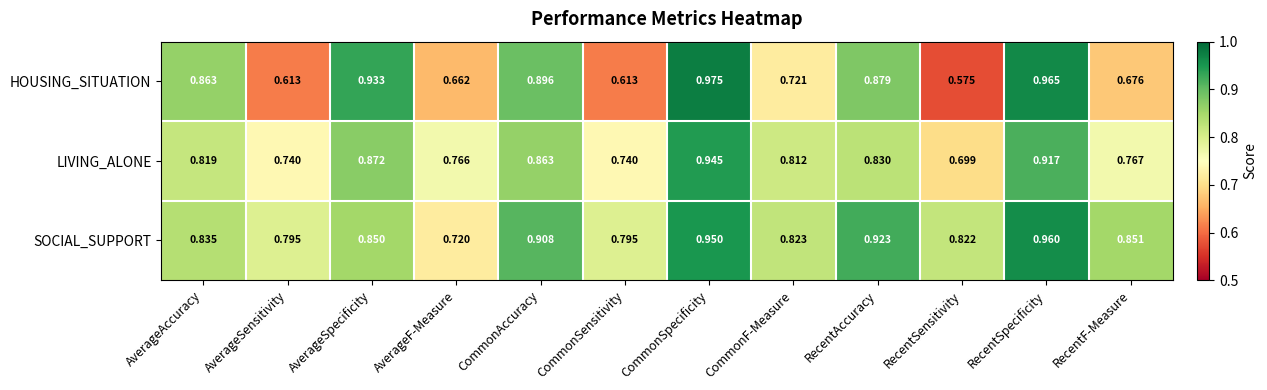

Rank the series by their average value, from lowest to highest.

HOUSING_SITUATION, LIVING_ALONE, SOCIAL_SUPPORT